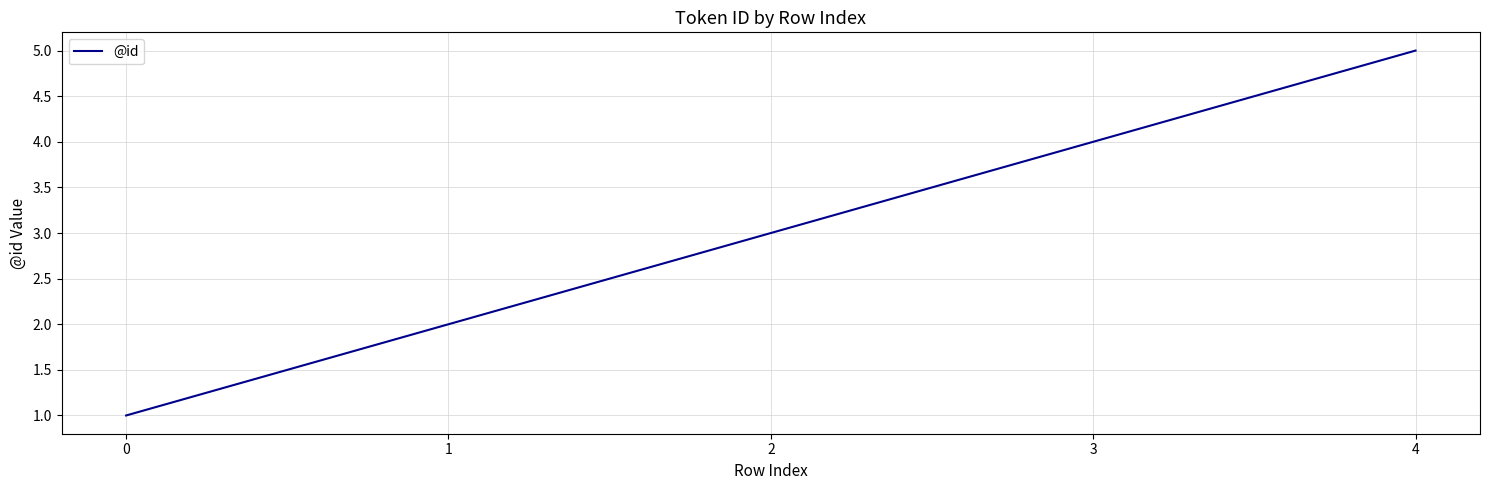

What is the average value?

3